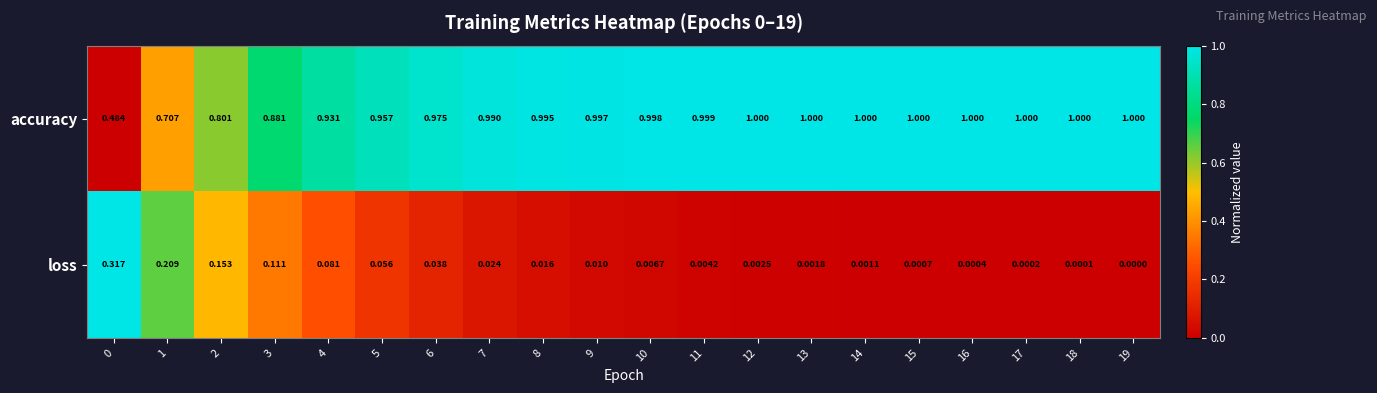

Is the value of loss at 15 greater than the value of accuracy at 2?

No